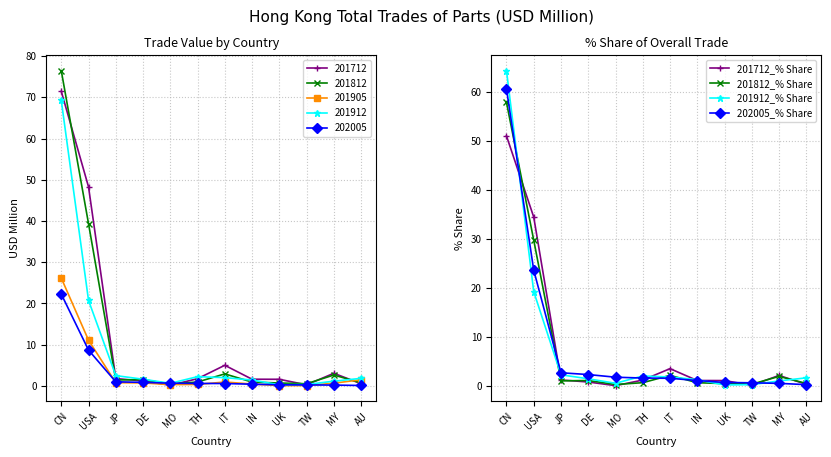

List the series in order of their peak value, lowest first.

201712_% Share, 201812_% Share, 202005_% Share, 201912_% Share